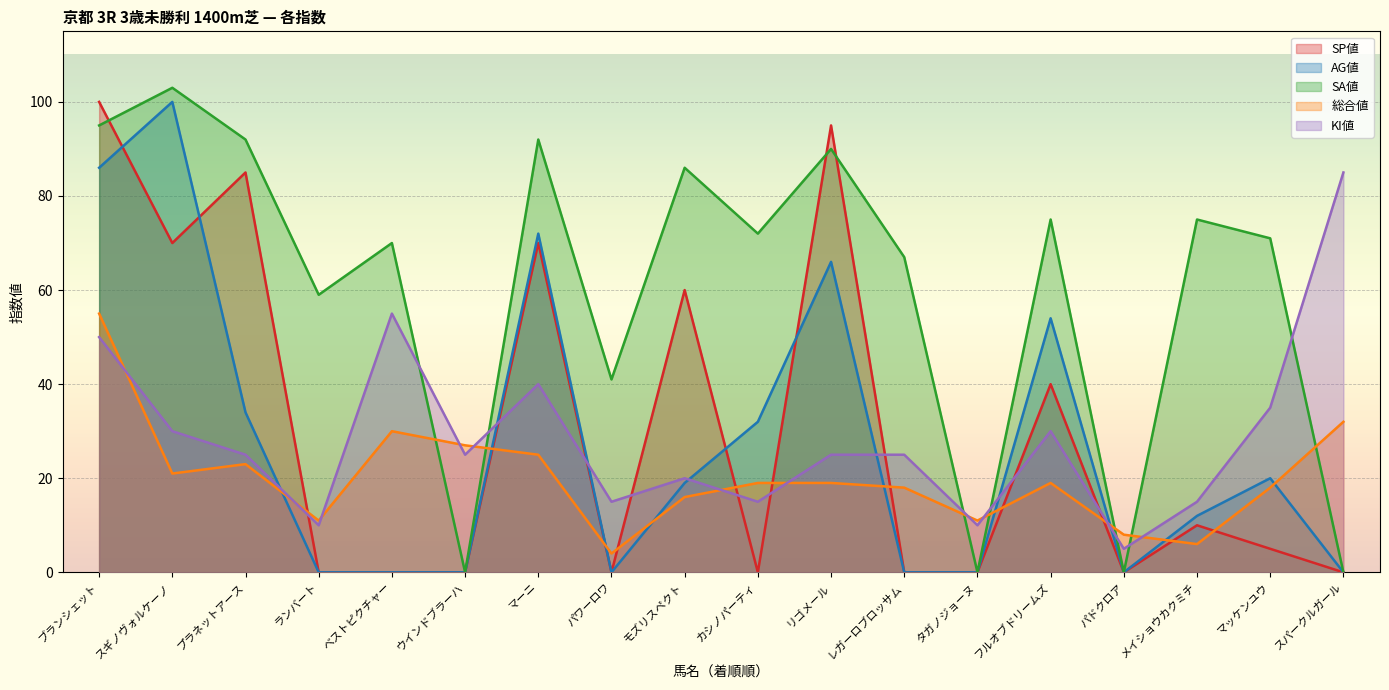

What is the maximum value shown in the chart?

103